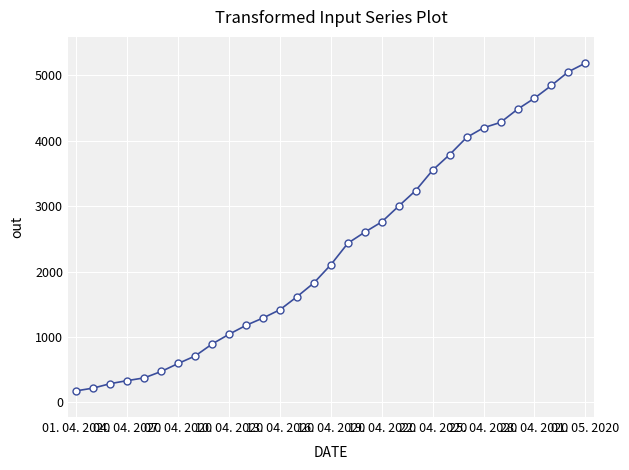

What is the sum of all values?

72673